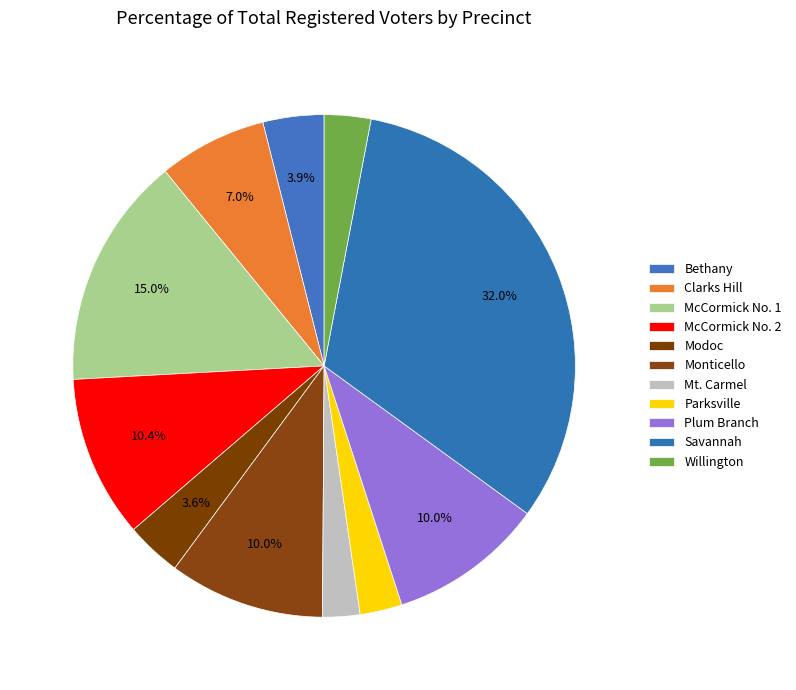

To the nearest percent, what is the difference between the Modoc and Plum Branch slice percentages?

6%